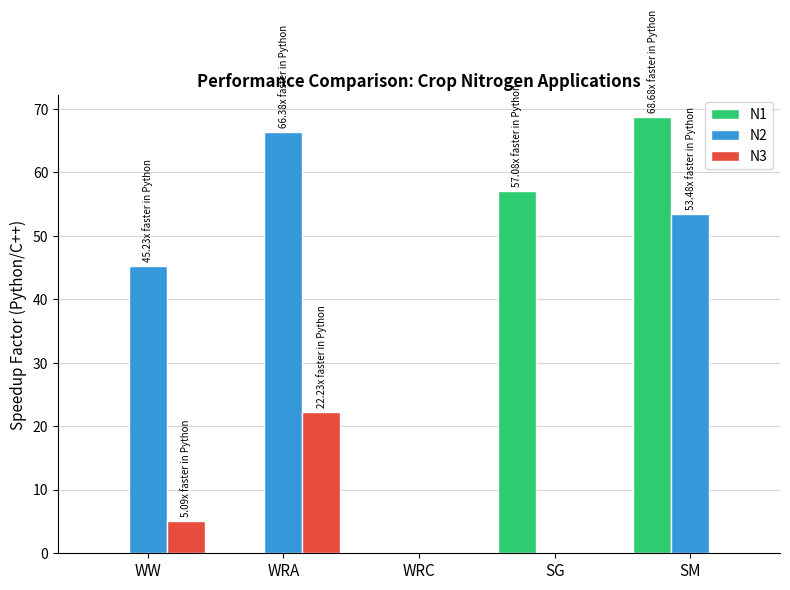

What are all the series names shown in the legend?

N1, N2, N3